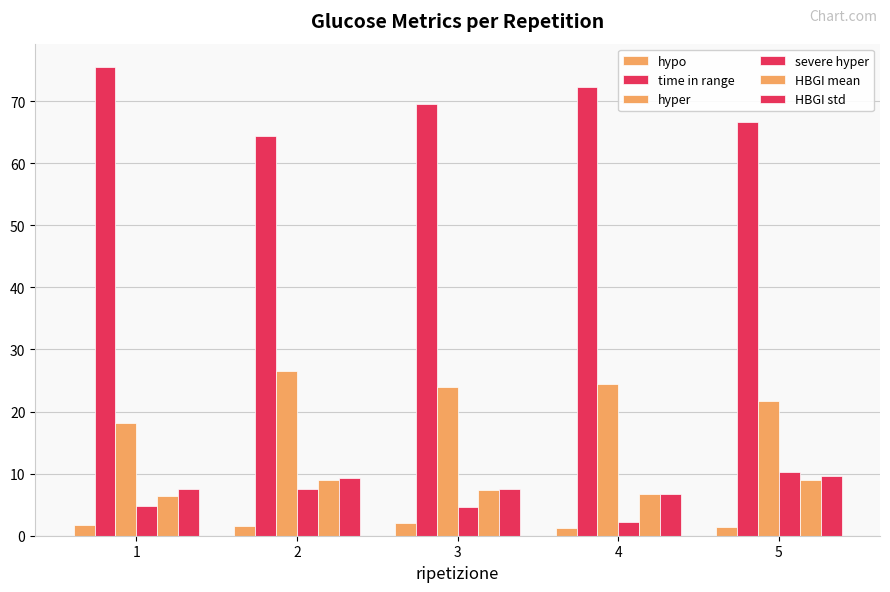

What value does the time in range series have at 4?

72.2